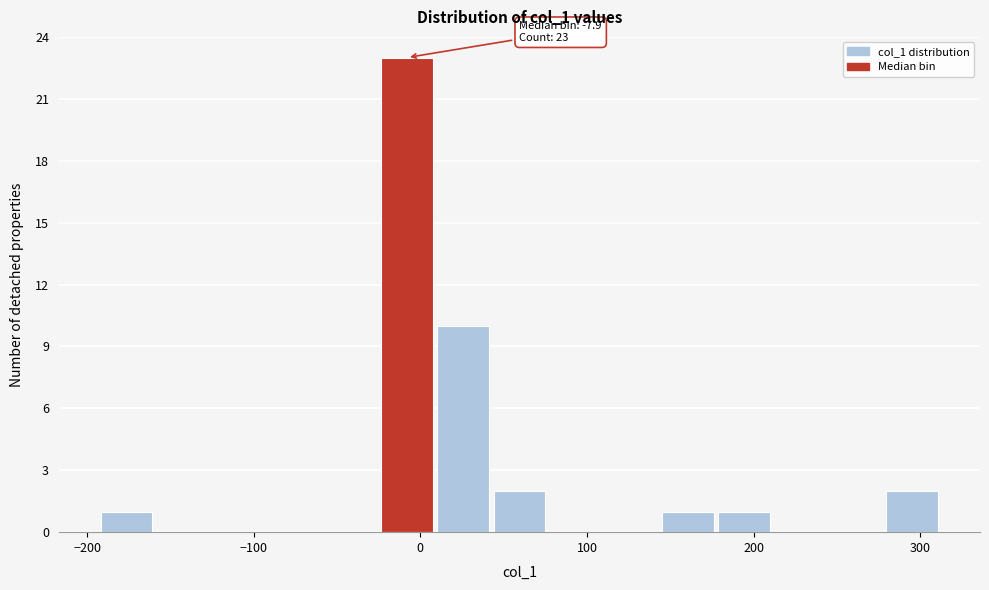

Read against the x-axis, roughly where is the centre of the tallest bar?

-10